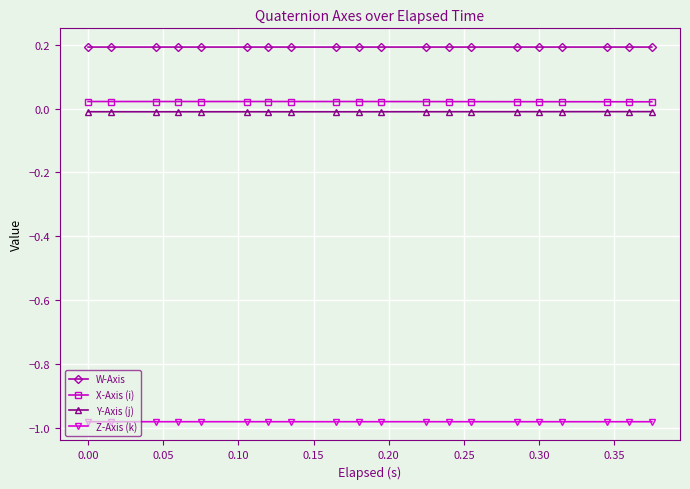

True or false: W-Axis and Z-Axis (k) intersect in this chart.

False